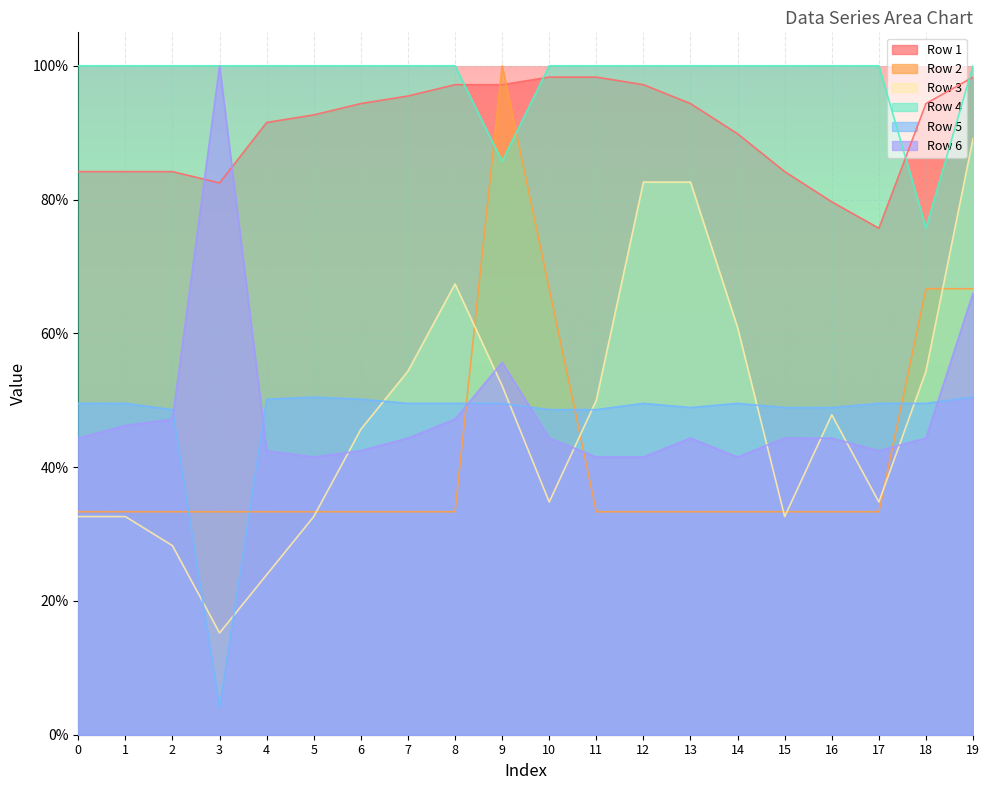

Which series has the largest range (max minus min)?

Row 3